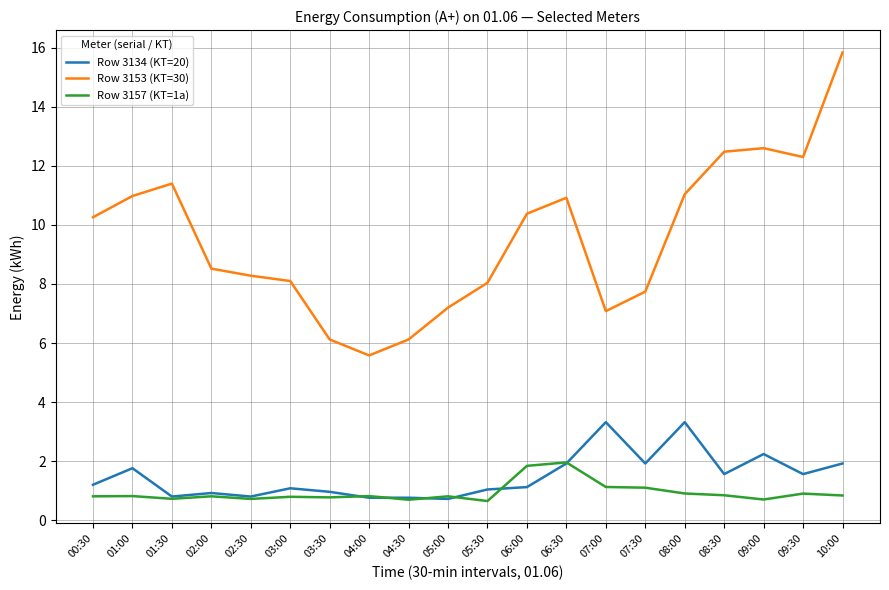

What are all the series names shown in the legend?

Row 3134 (KT=20), Row 3153 (KT=30), Row 3157 (KT=1a)